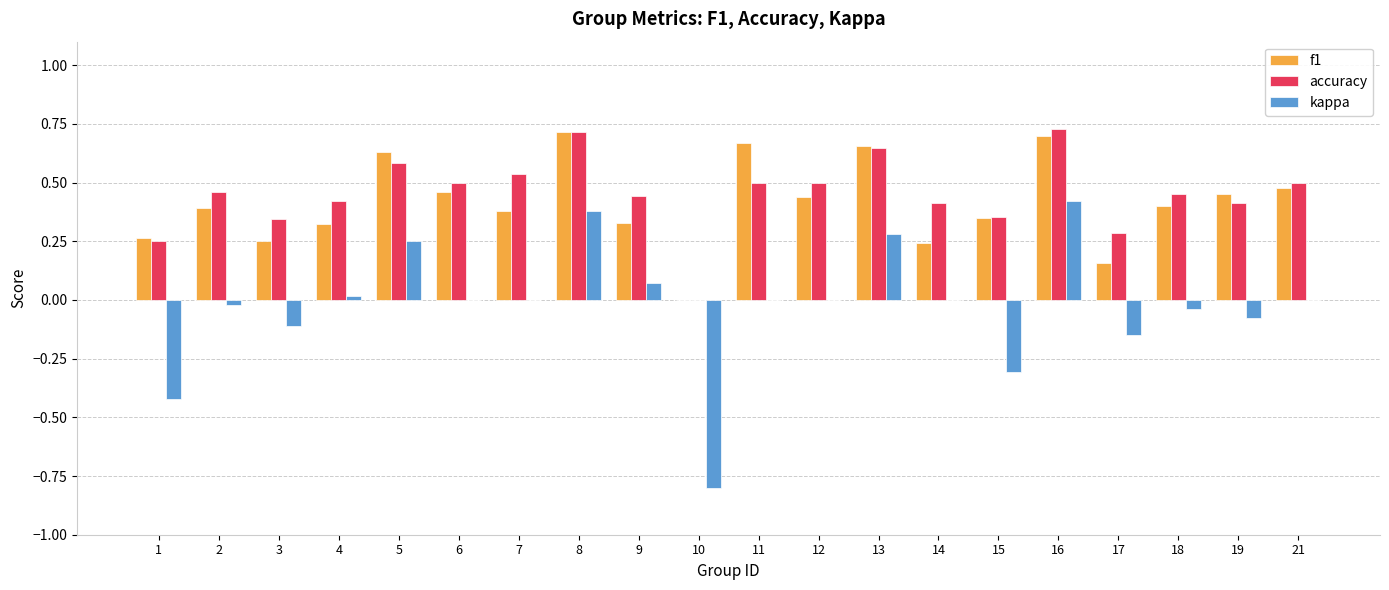

Is the value of accuracy at 9 greater than the value of kappa at 12?

Yes